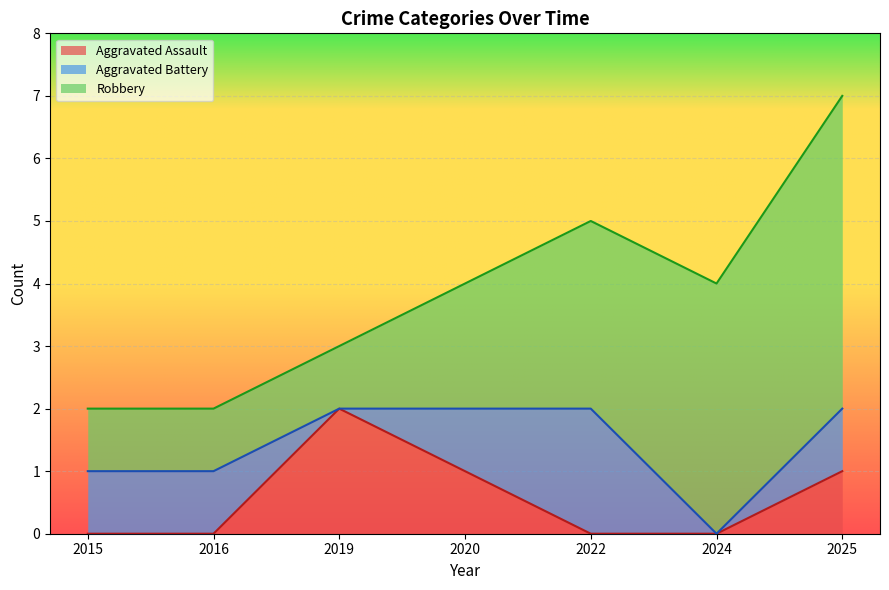

True or false: Aggravated Battery and Robbery cross at least once.

False